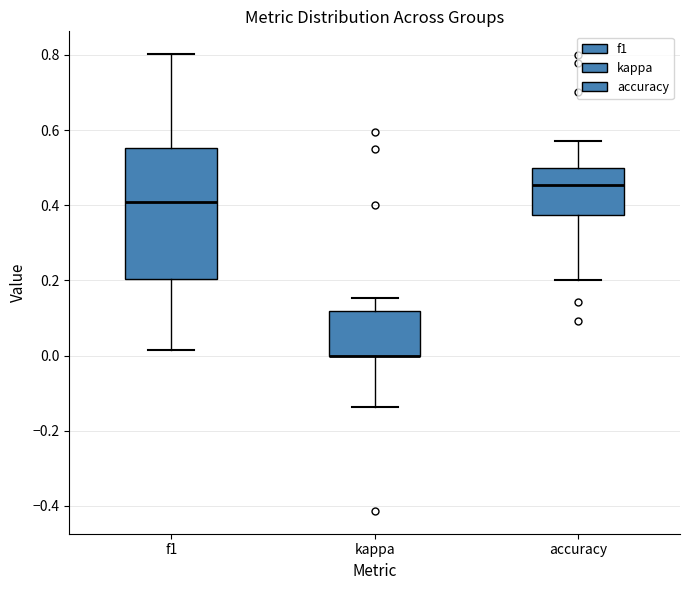

Where does the lower whisker of the box for f1 end on the y-axis? The values are not printed on the chart, so give them approximately, as read against the axis.

0.02